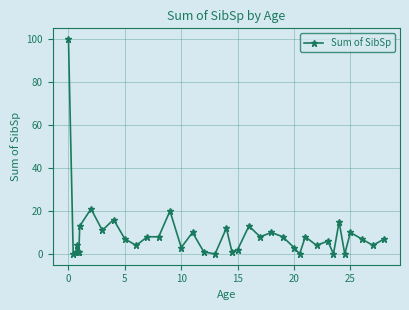

What is the difference between the second highest and second lowest values?

21